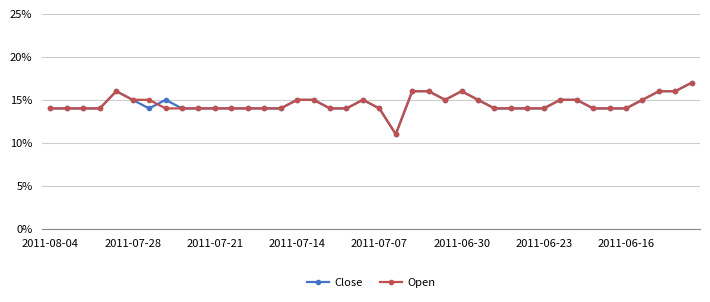

What is the average value of the Open series?

0.1